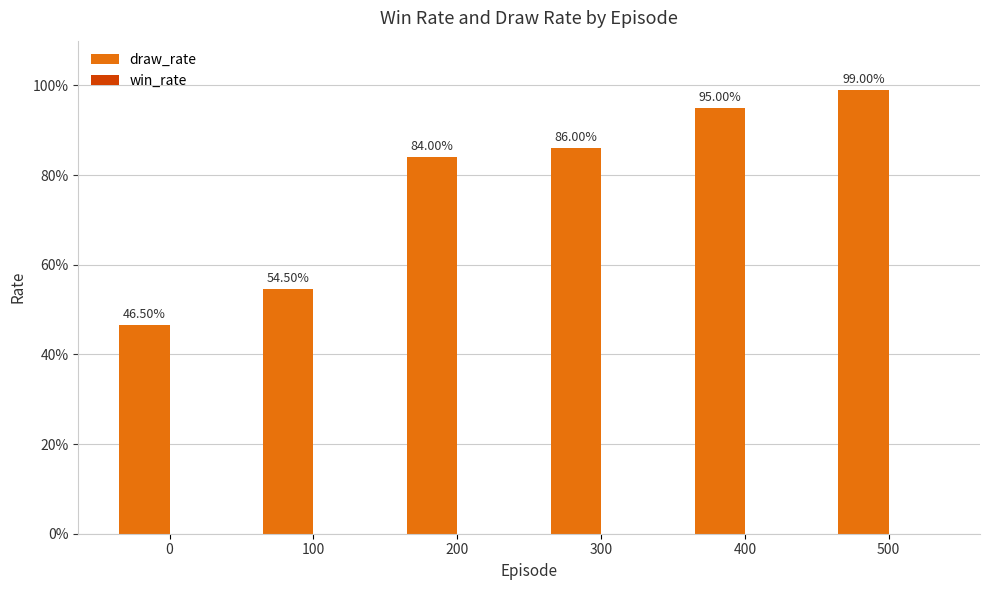

Are the bars horizontal?

No